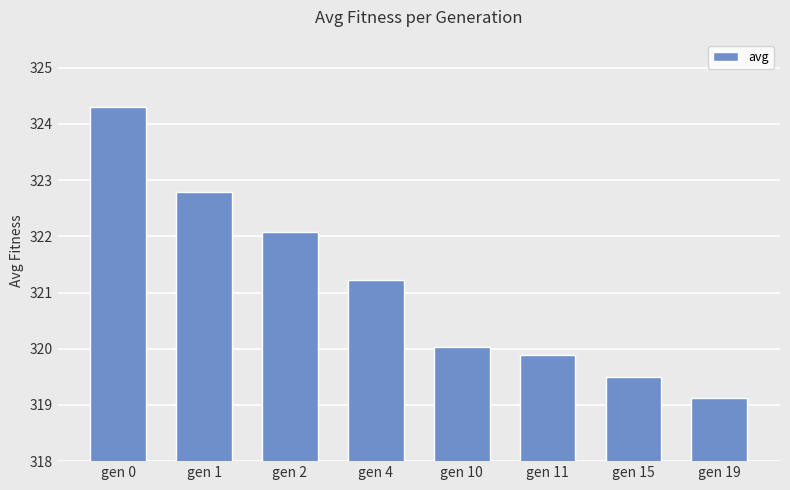

Between gen 11 and gen 4, which is larger?

gen 4